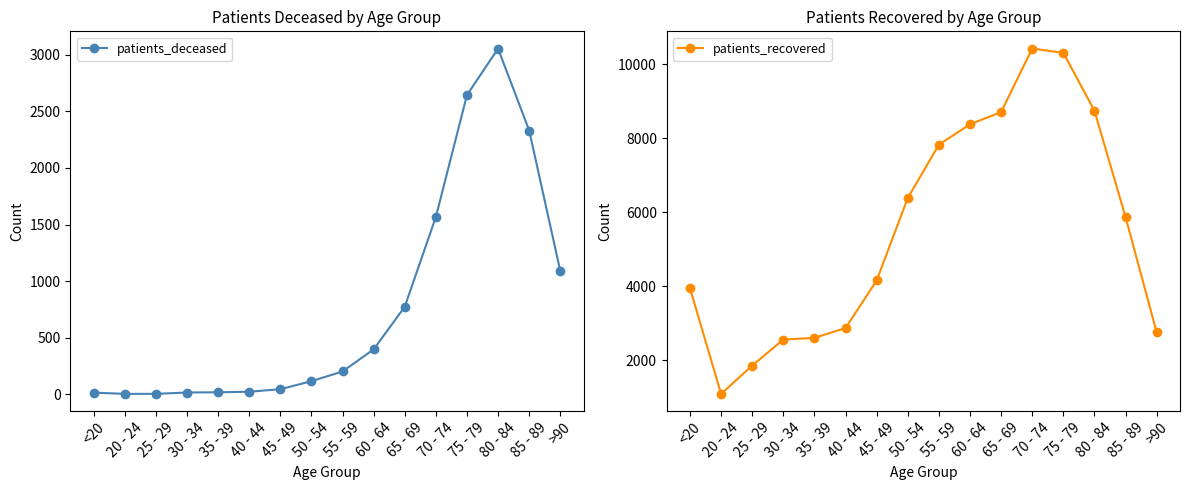

Reading right to left, extract all data points from this chart.

patients_deceased: >90=1089	85 - 89=2331	80 - 84=3055	75 - 79=2644	70 - 74=1566	65 - 69=773	60 - 64=396	55 - 59=201	50 - 54=115	45 - 49=44	40 - 44=22	35 - 39=17	30 - 34=15	25 - 29=3	20 - 24=3	<20=14
patients_recovered: >90=2759	85 - 89=5874	80 - 84=8750	75 - 79=10310	70 - 74=10425	65 - 69=8710	60 - 64=8379	55 - 59=7830	50 - 54=6387	45 - 49=4160	40 - 44=2874	35 - 39=2610	30 - 34=2564	25 - 29=1862	20 - 24=1097	<20=3950